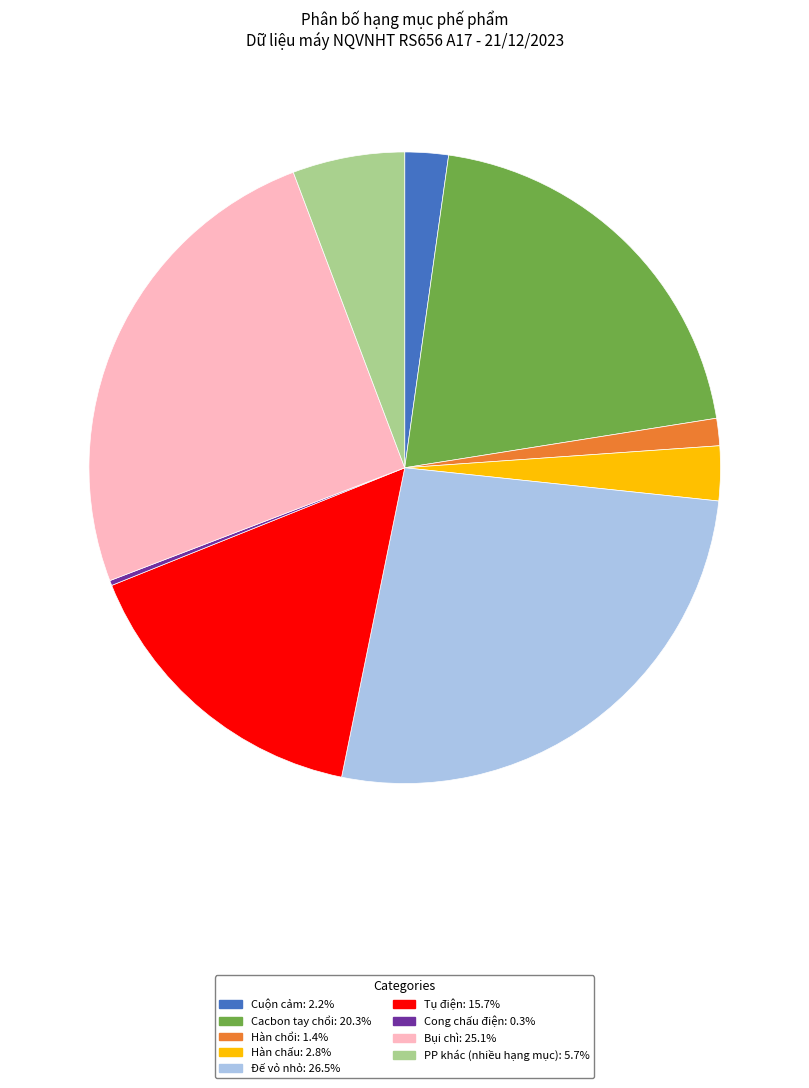

Is the sum of Cuộn cảm and Cacbon tay chổi greater than half?

No